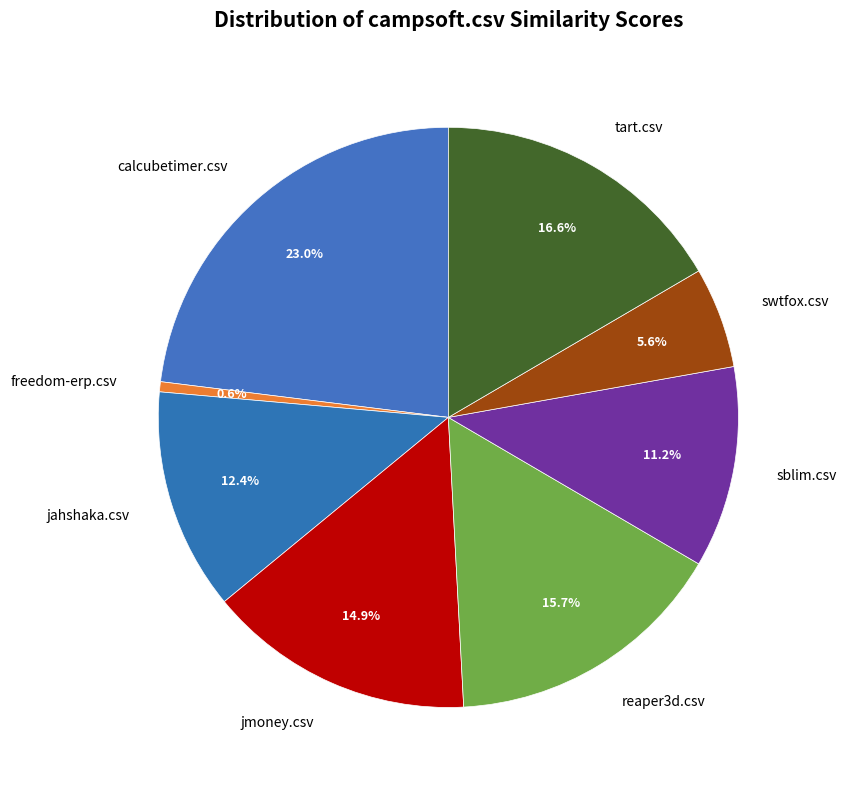

To the nearest percent, what portion does swtfox.csv represent?

6%